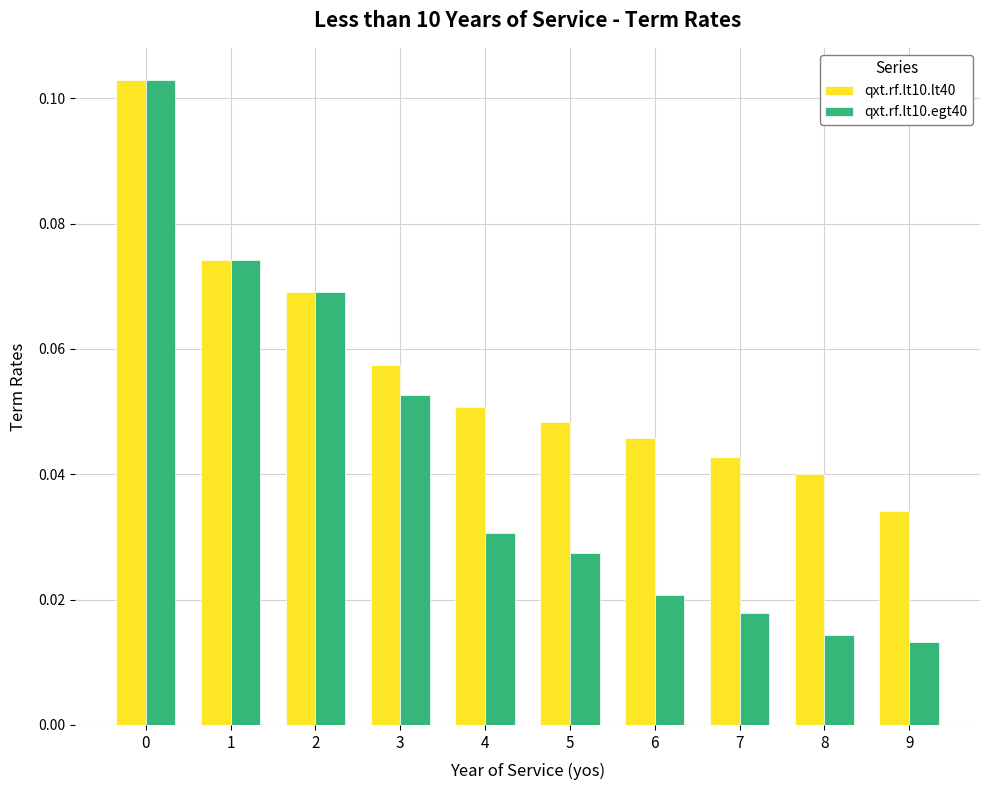

At 3, list the series in order from largest to smallest.

qxt.rf.lt10.lt40, qxt.rf.lt10.egt40